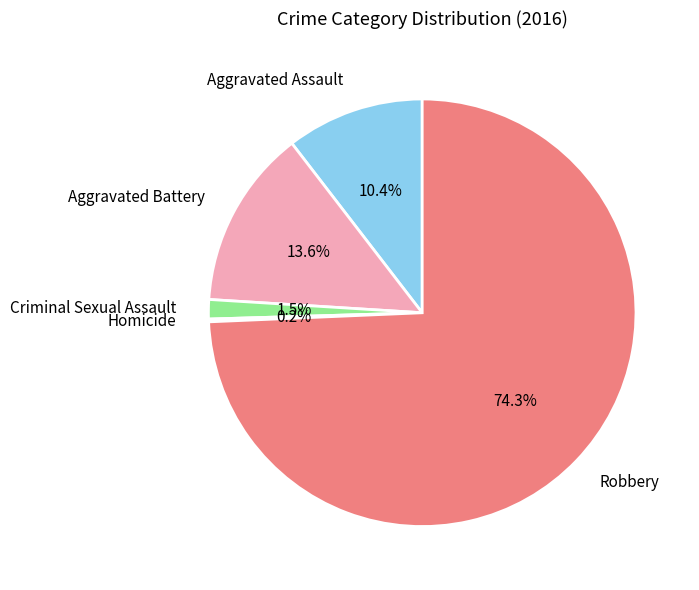

What is the largest slice in the pie chart?

Robbery